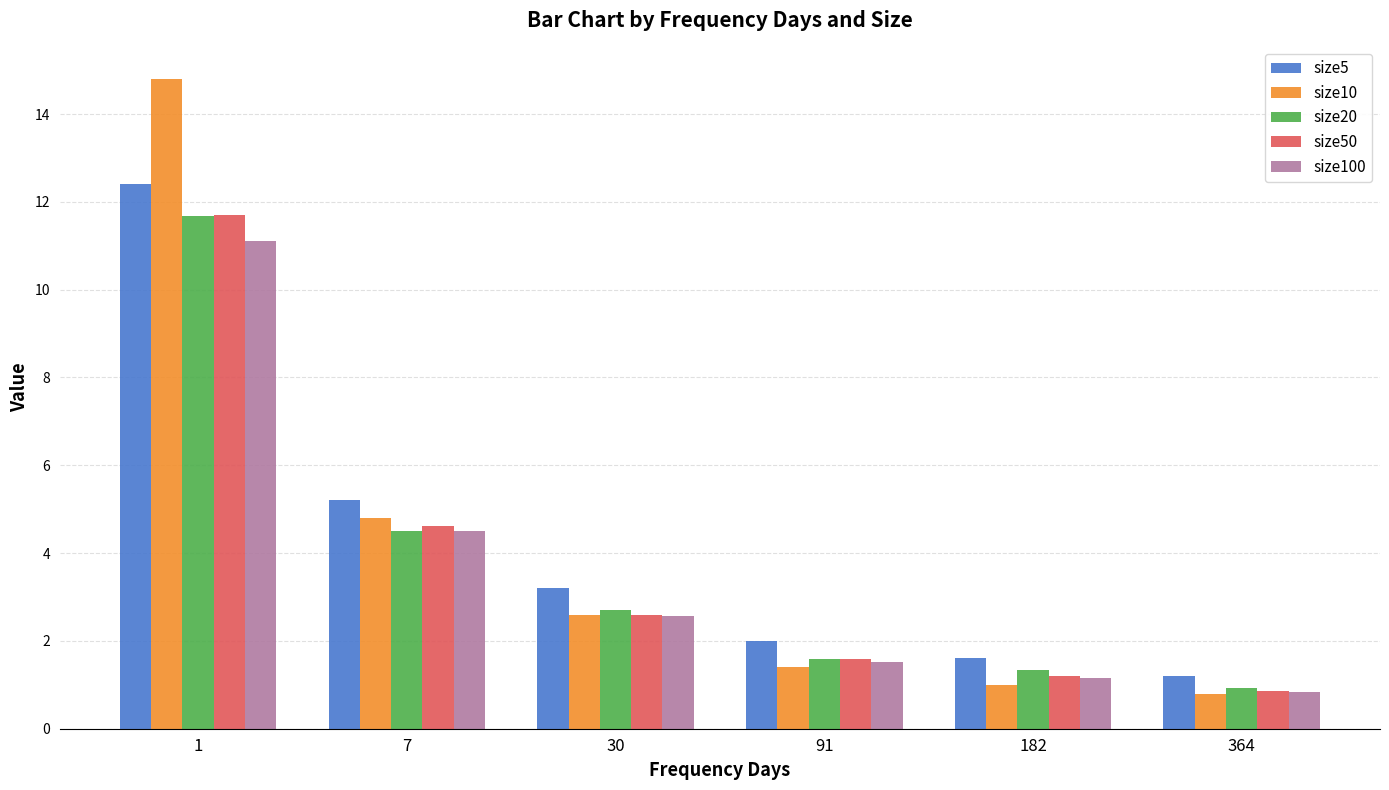

What is the spread (max minus min) of values at 91?

0.6